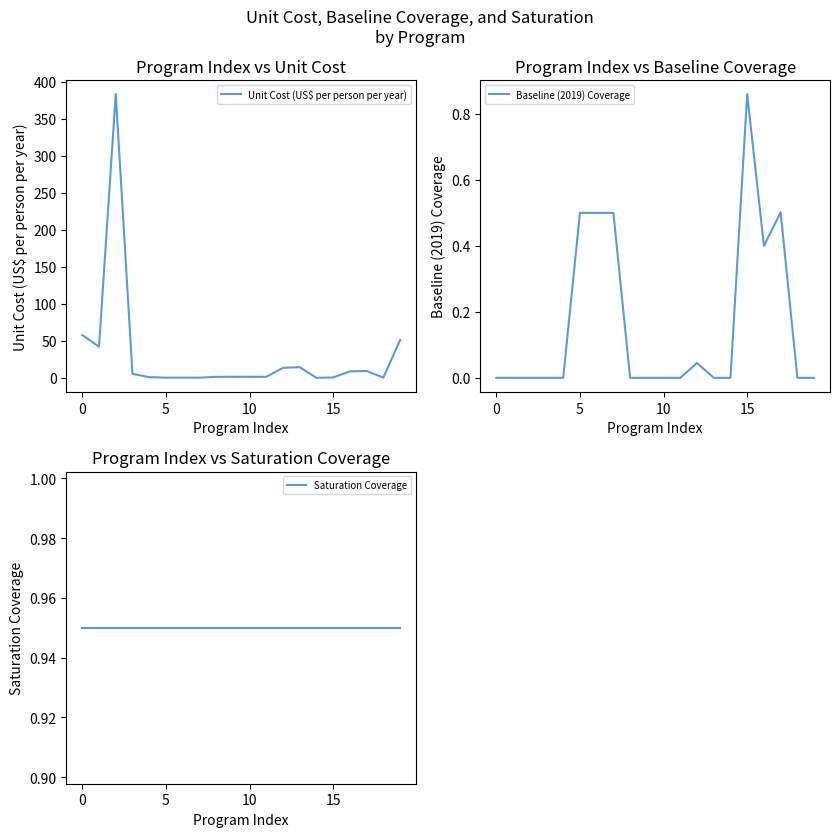

The value of Unit Cost (US$ per person per year) at 5 is 174.2. True or false?

False